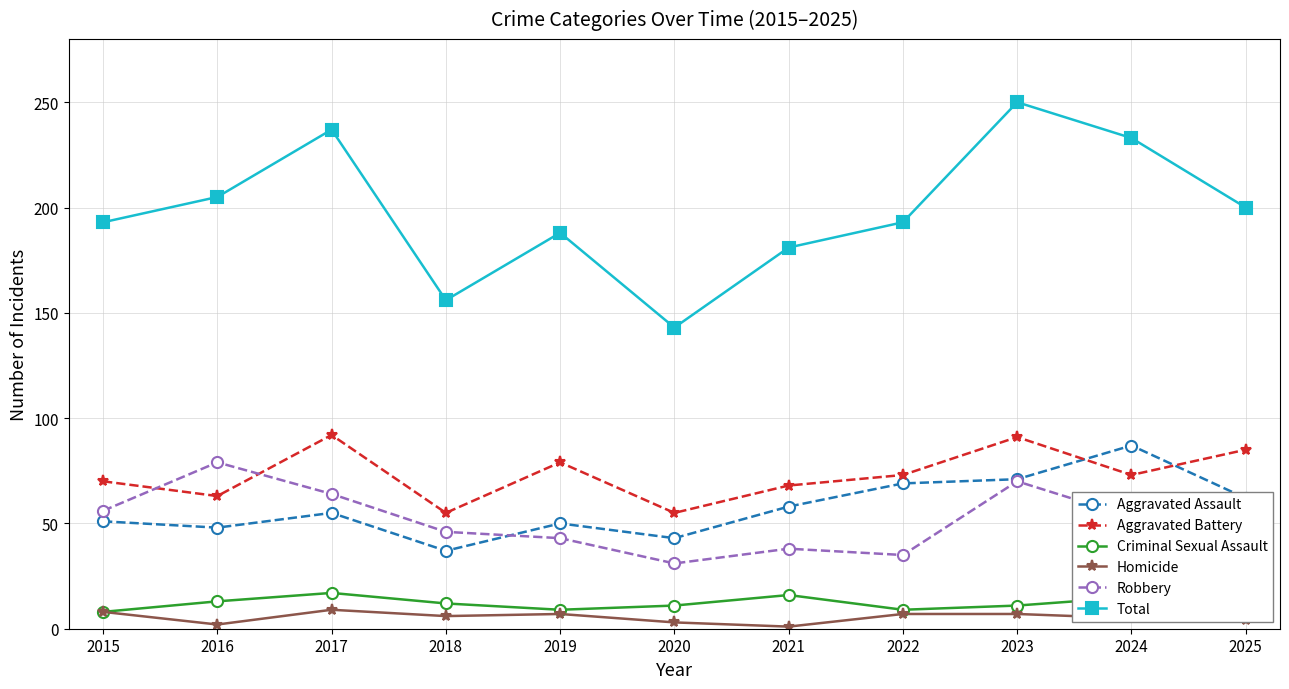

Reading left to right, what are all the values shown in this chart?

Aggravated Assault: 2015=51	2016=48	2017=55	2018=37	2019=50	2020=43	2021=58	2022=69	2023=71	2024=87	2025=62
Aggravated Battery: 2015=70	2016=63	2017=92	2018=55	2019=79	2020=55	2021=68	2022=73	2023=91	2024=73	2025=85
Criminal Sexual Assault: 2015=8	2016=13	2017=17	2018=12	2019=9	2020=11	2021=16	2022=9	2023=11	2024=15	2025=6
Homicide: 2015=8	2016=2	2017=9	2018=6	2019=7	2020=3	2021=1	2022=7	2023=7	2024=5	2025=4
Robbery: 2015=56	2016=79	2017=64	2018=46	2019=43	2020=31	2021=38	2022=35	2023=70	2024=53	2025=43
Total: 2015=193	2016=205	2017=237	2018=156	2019=188	2020=143	2021=181	2022=193	2023=250	2024=233	2025=200